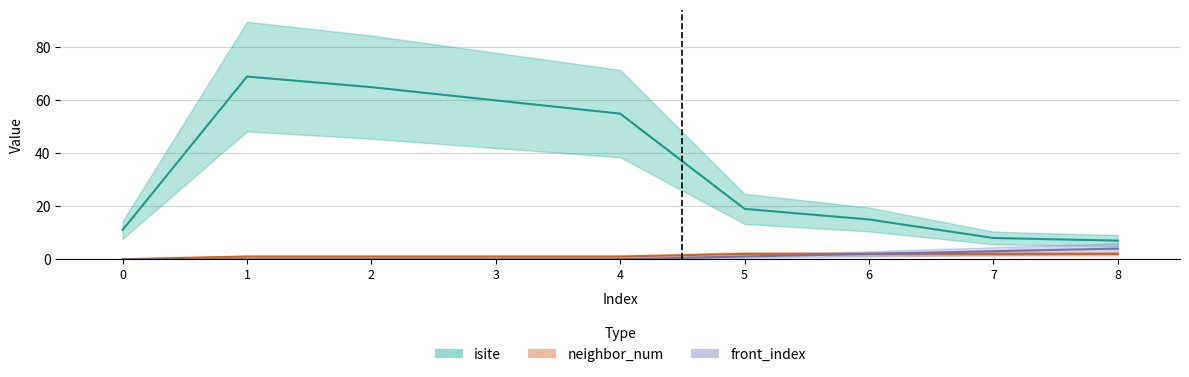

True or false: front_index has a value of -1 at 4.

False